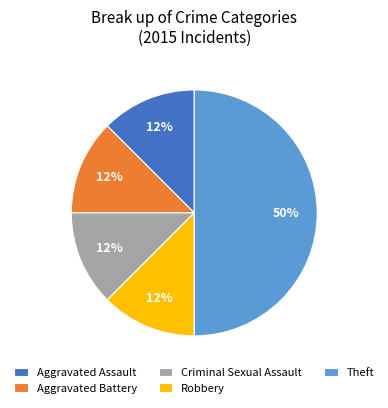

Is Robbery the majority of the pie?

No